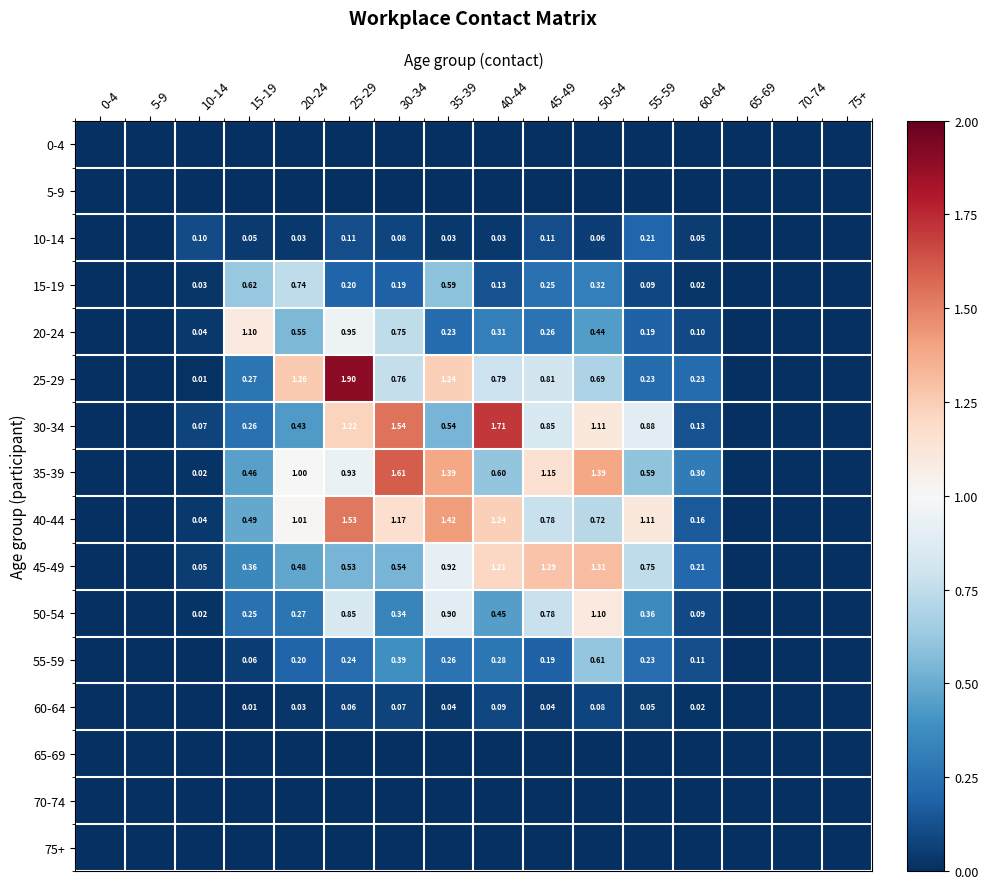

What is the difference between the highest and lowest values at 10-14?

0.1